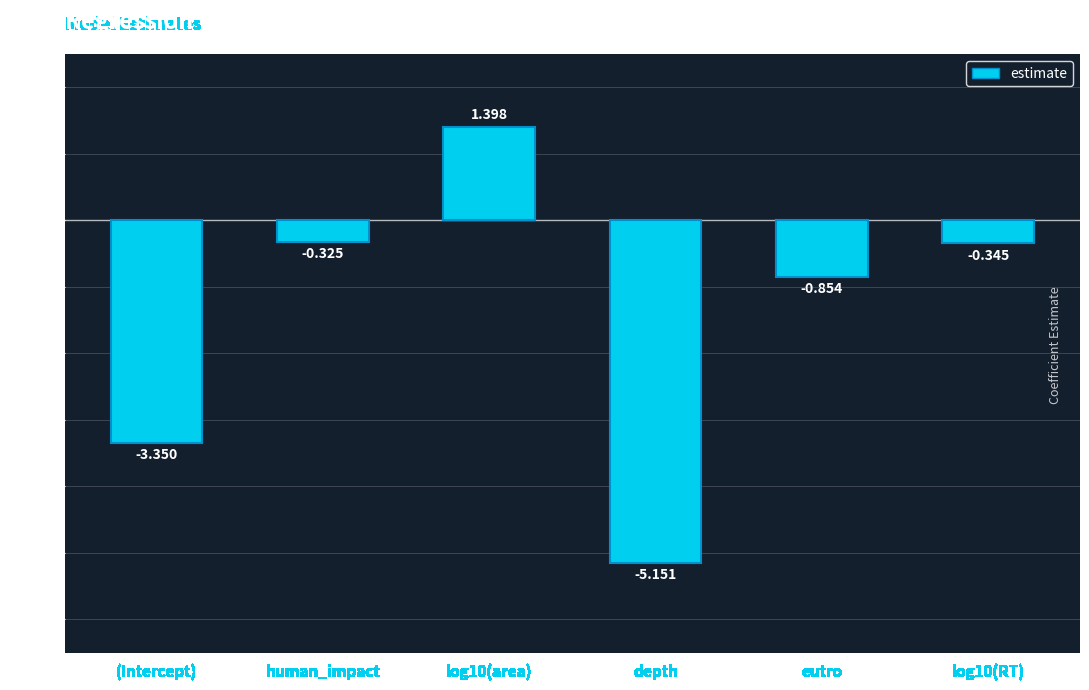

What is the greatest value displayed?

1.4